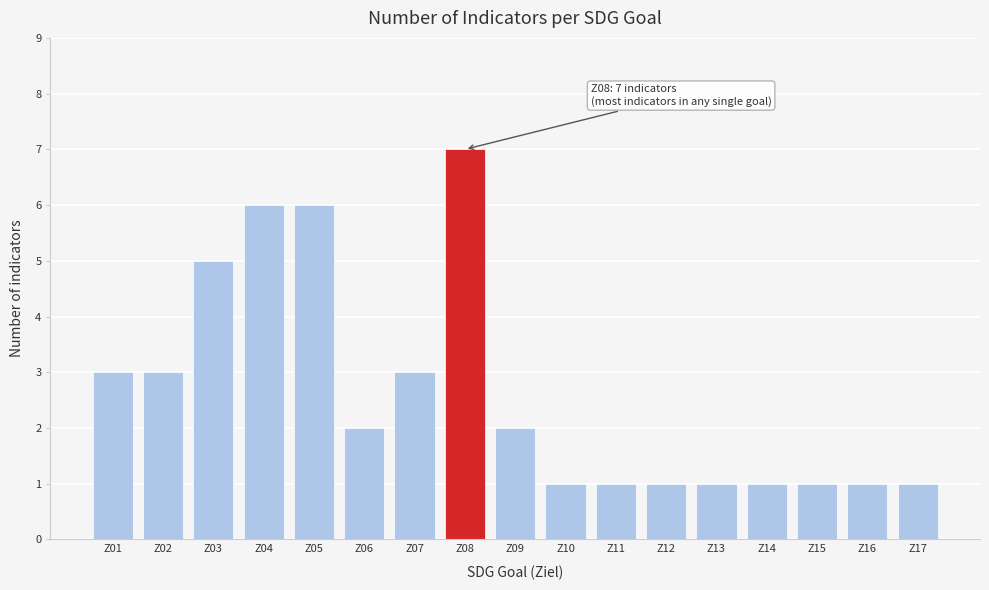

Reading left to right, what are all the values shown in this chart?

Z01=3	Z02=3	Z03=5	Z04=6	Z05=6	Z06=2	Z07=3	Z08=7	Z09=2	Z10=1	Z11=1	Z12=1	Z13=1	Z14=1	Z15=1	Z16=1	Z17=1